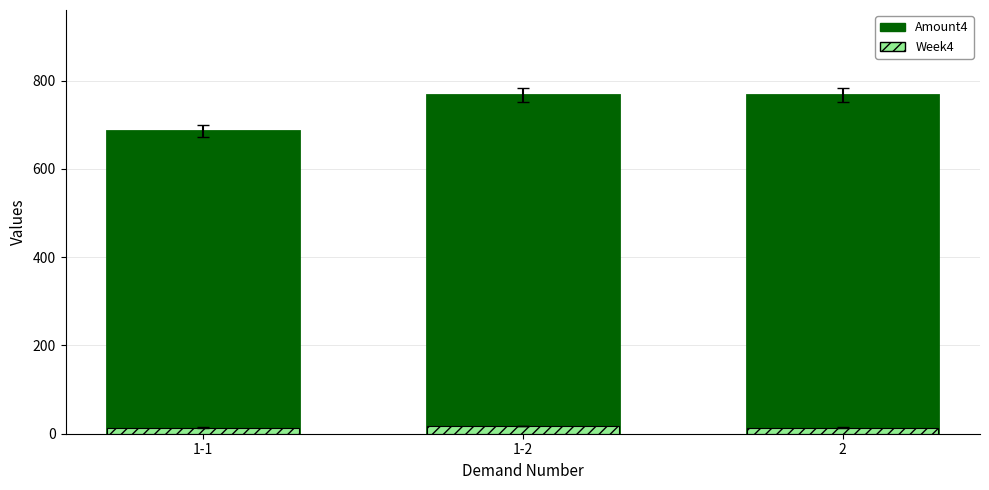

Reading right to left, extract all data points from this chart.

Amount4: 2=768	1-2=768	1-1=686
Week4: 2=14	1-2=18	1-1=14